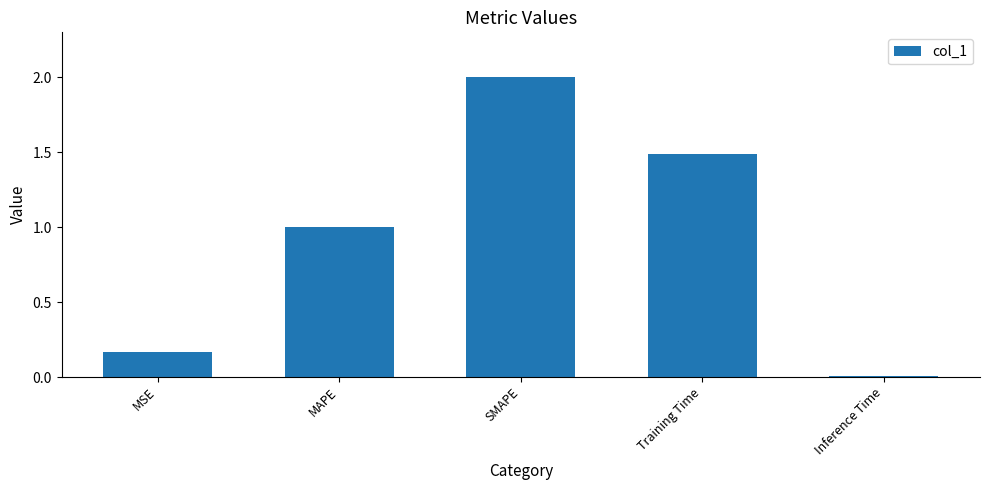

What is the sum of the values at Inference Time and MAPE?

1.0